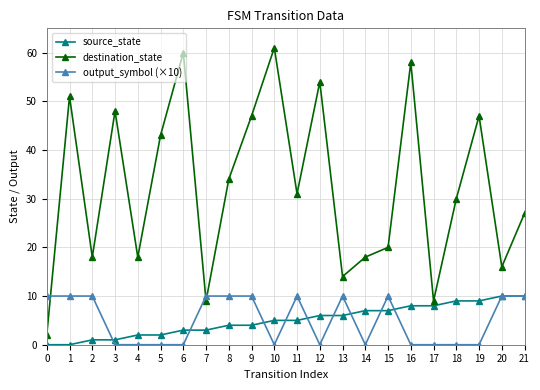

What is the difference between the highest and lowest values at 5?

43